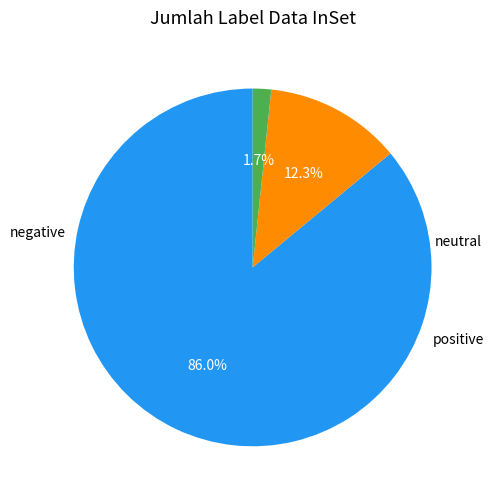

How many segments does this pie chart have?

3